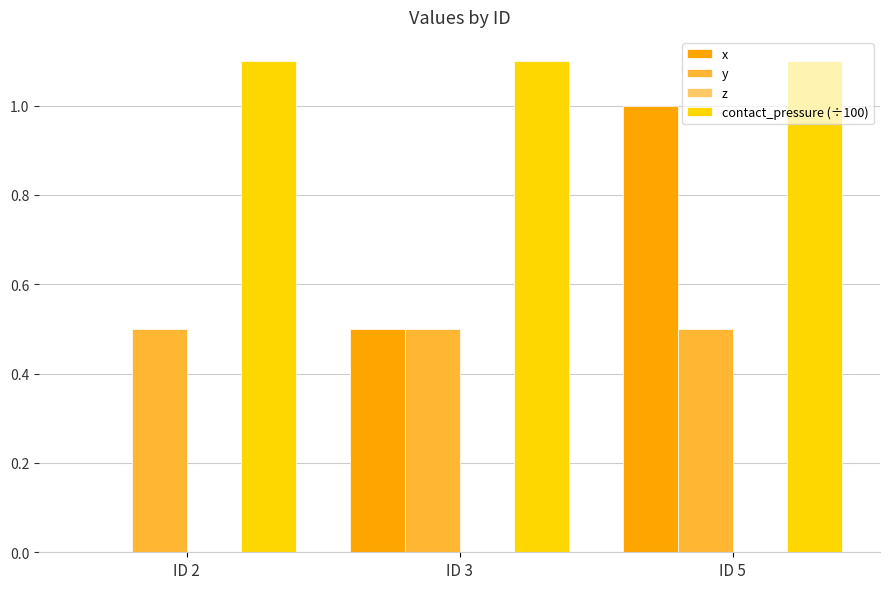

What is the sum of all y values?

1.5